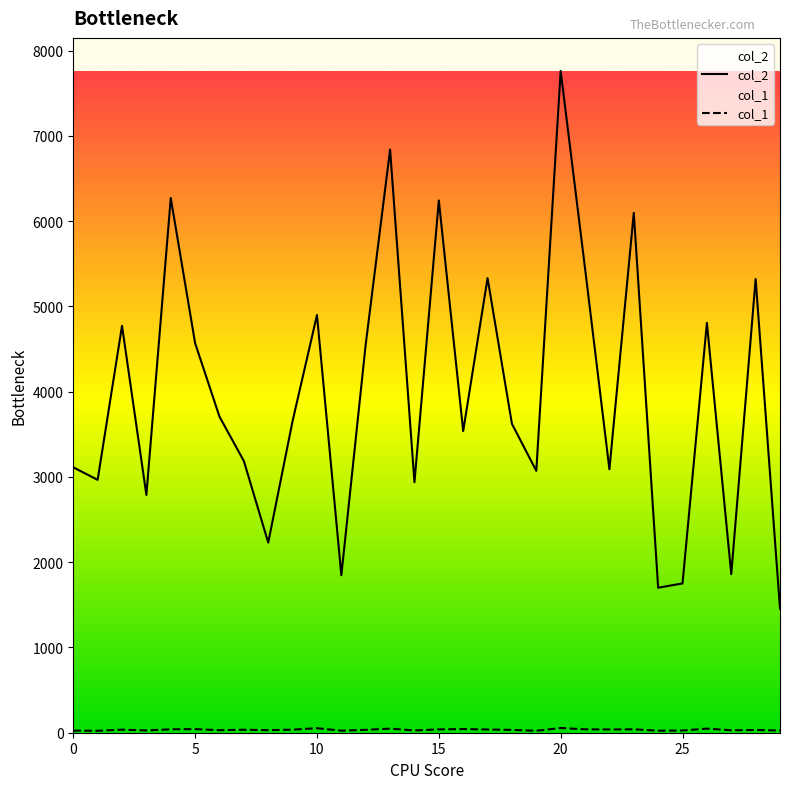

Reading left to right, what are all the values shown in this chart?

col_2: 0=3113	1=2966	2=4773	3=2789	4=6272	5=4569	6=3707	7=3187	8=2230	9=3657	10=4899	11=1847	12=4555	13=6840	14=2938	15=6243	16=3539	17=5332	18=3623	19=3072	20=7762	21=5447	22=3090	23=6098	24=1701	25=1751	26=4807	27=1860	28=5322	29=1456
col_1: 0=25	1=23	2=36	3=27	4=40	5=42	6=30	7=35	8=30	9=36	10=53	11=24	12=34	13=48	14=27	15=39	16=43	17=38	18=33	19=23	20=55	21=40	22=38	23=40	24=24	25=26	26=48	27=29	28=32	29=26